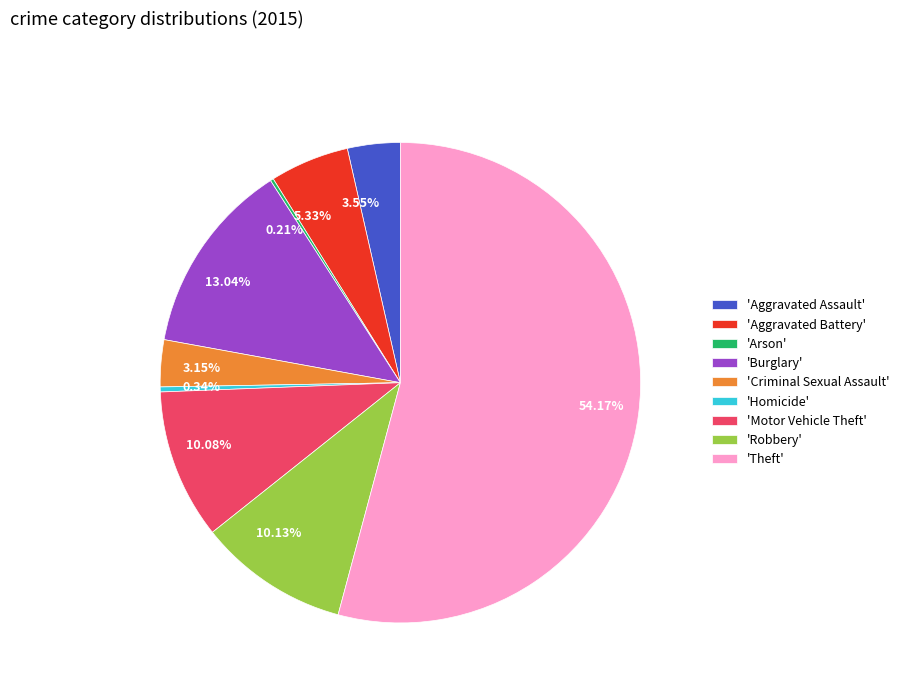

Is there a majority slice in this chart?

Yes